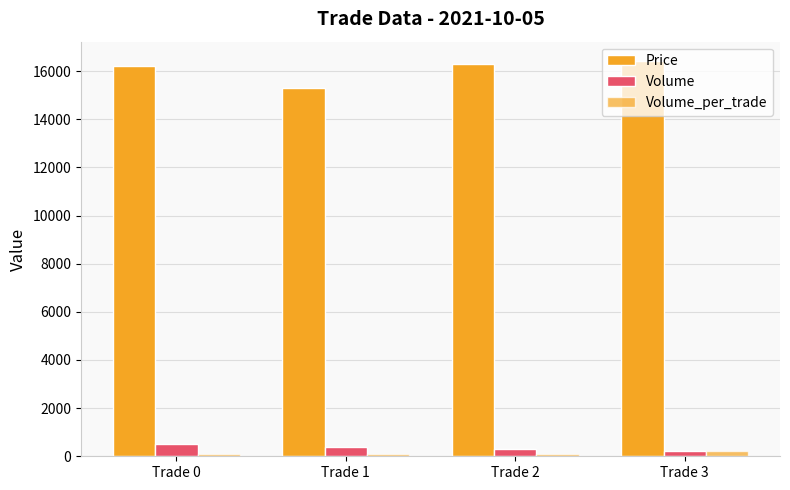

How many data points in Volume_per_trade are above 100?

1